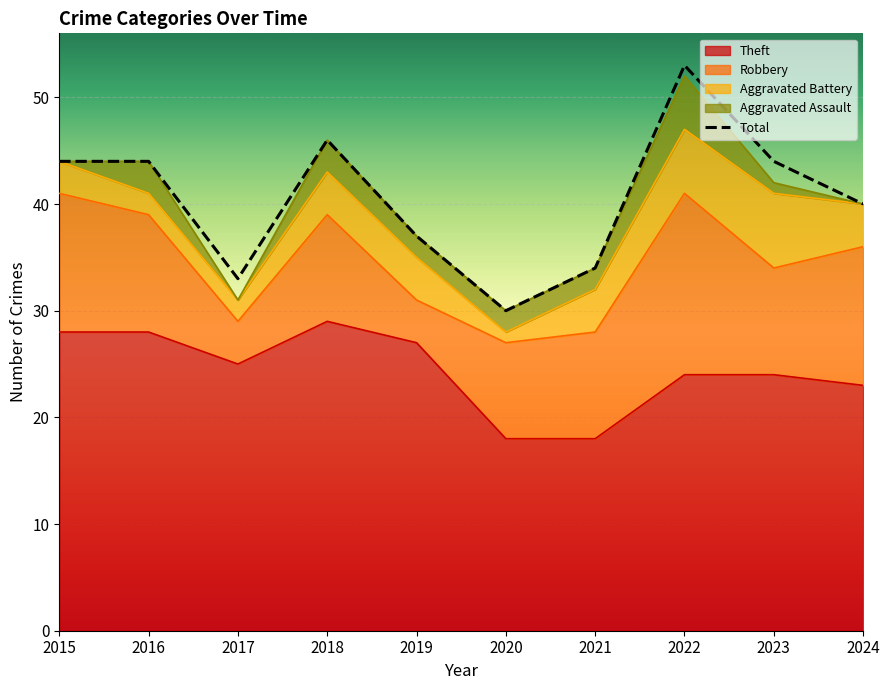

At which label is Total closest to 41?

2024